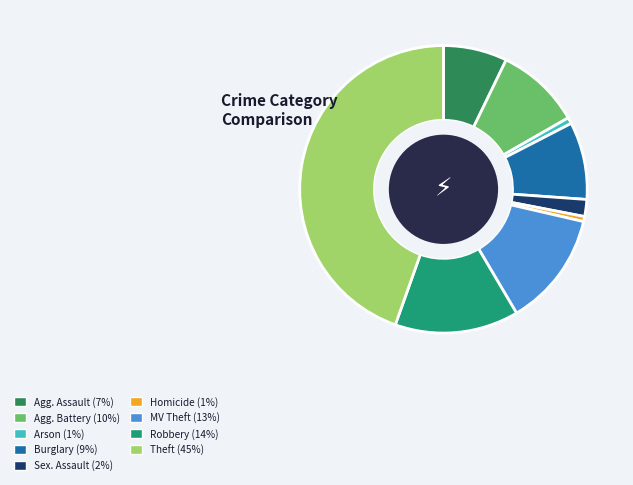

Is there any slice that represents more than half of the pie?

No